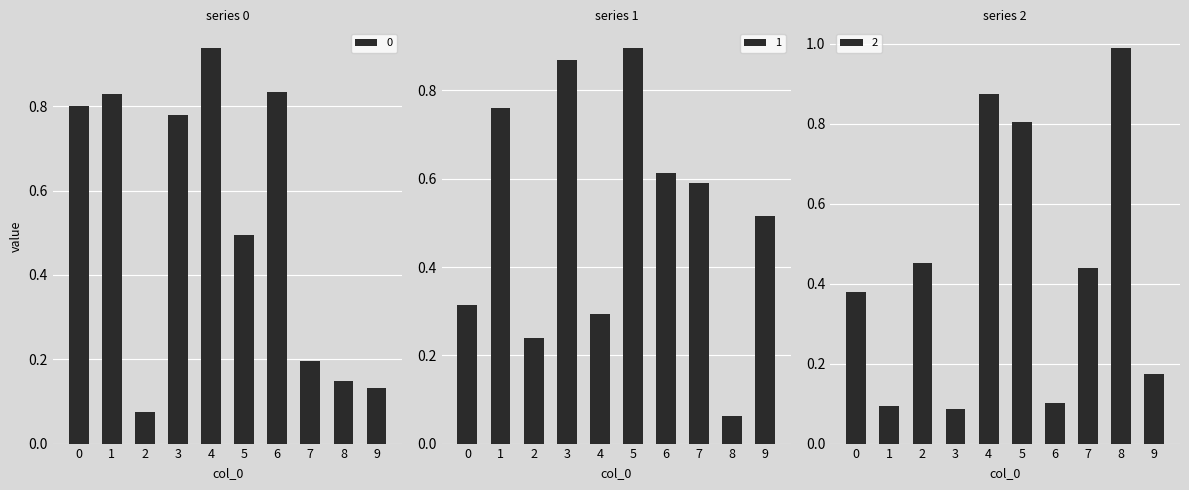

Are the bars horizontal?

No